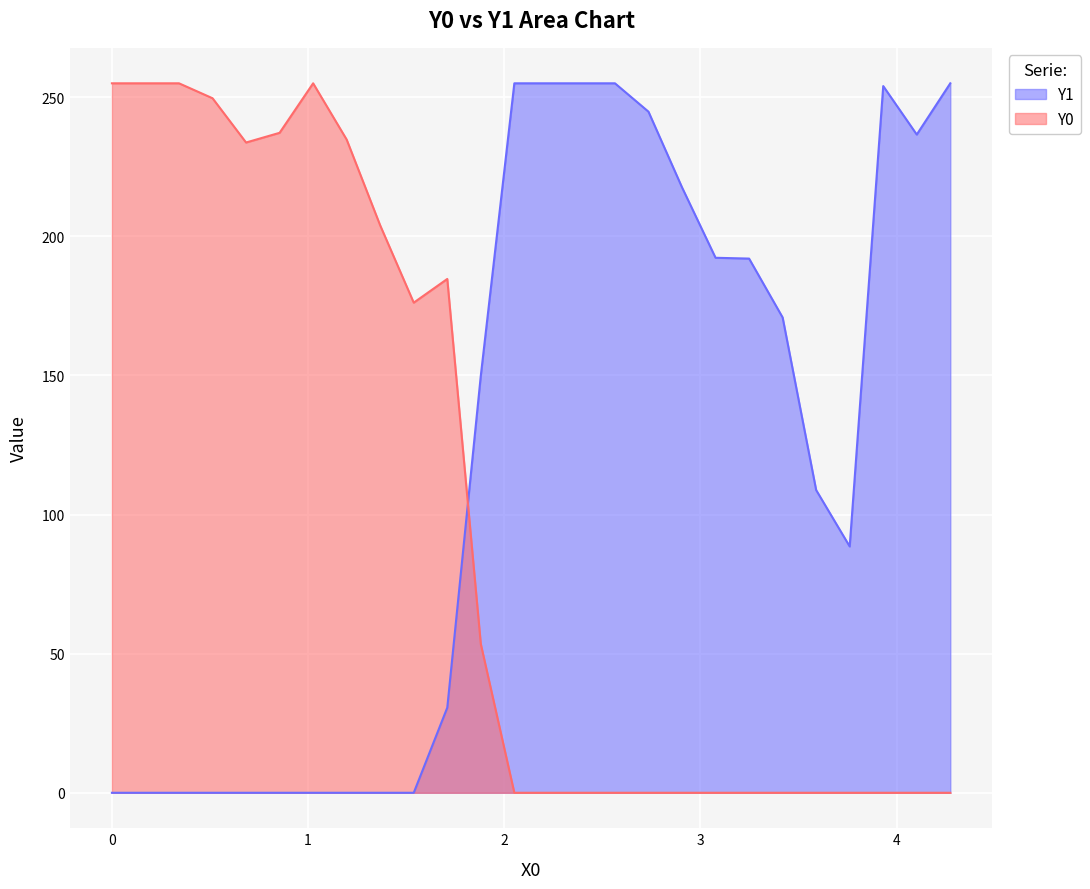

What is the average value of the Y1 series?

121.6